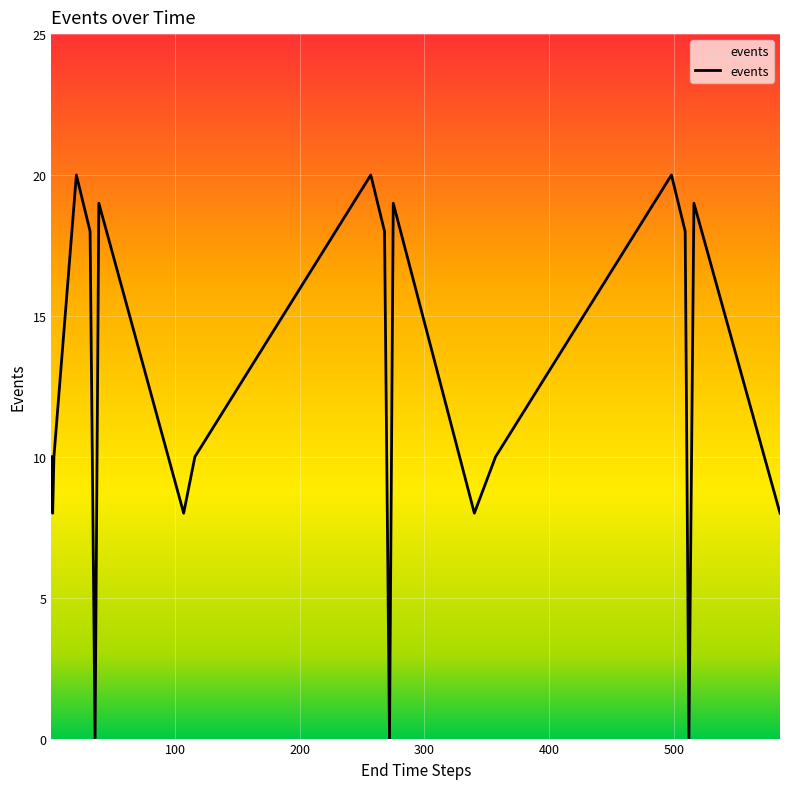

What is the difference between the maximum and minimum values?

20